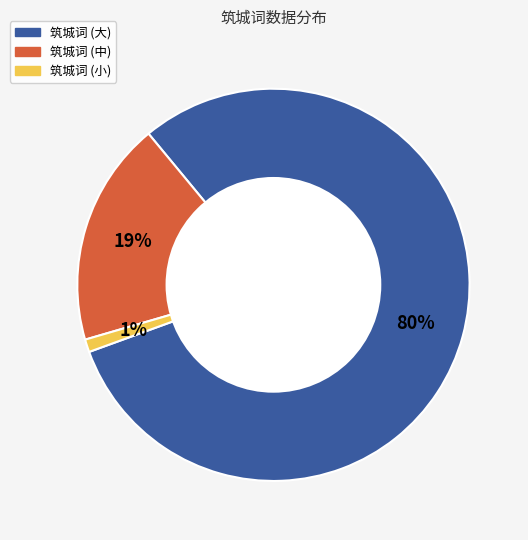

True or false: 筑城词 (小) accounts for 11% of the total.

False